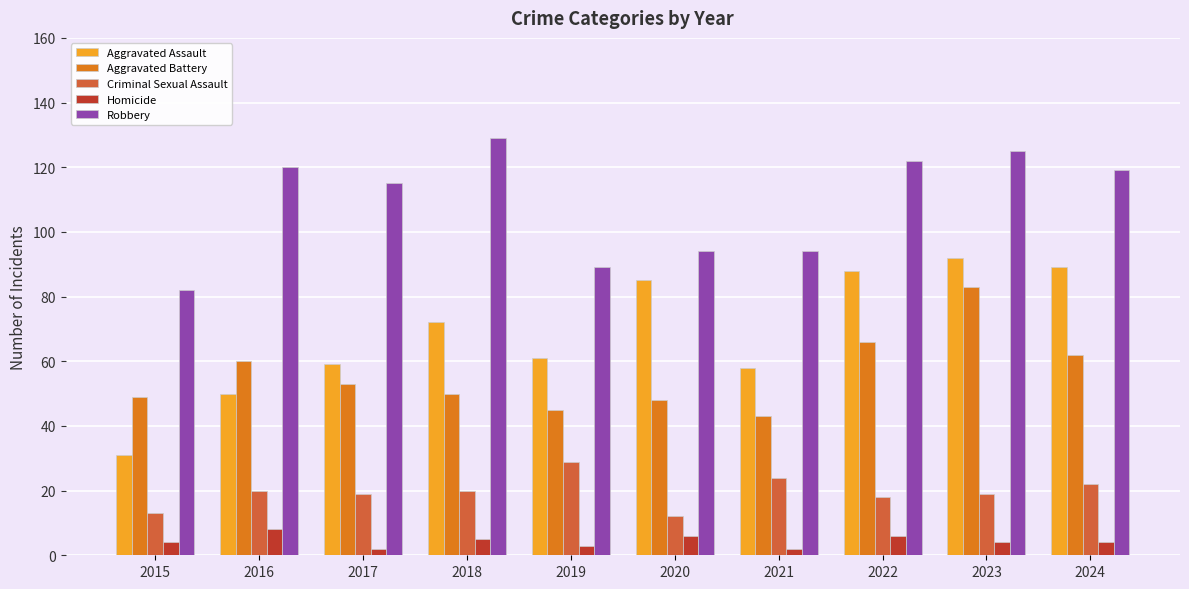

What is the difference between the Criminal Sexual Assault values at 2020 and 2022?

6